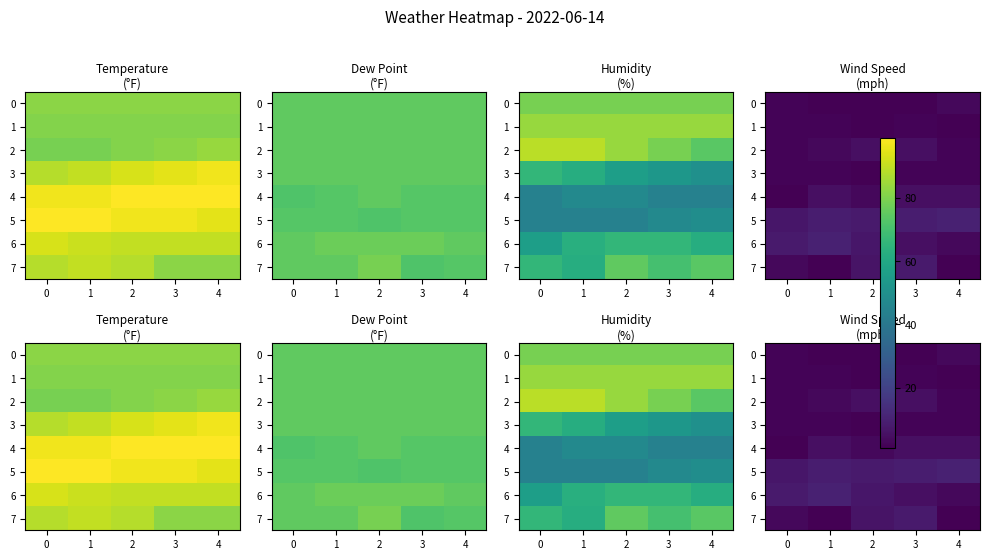

What is the average value of the 5 series?

9